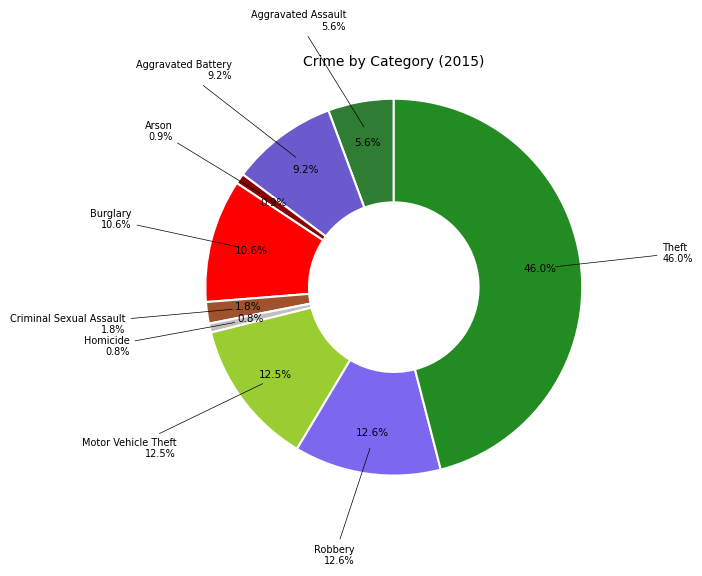

Do Aggravated Battery and Motor Vehicle Theft together represent more than half of the pie?

No